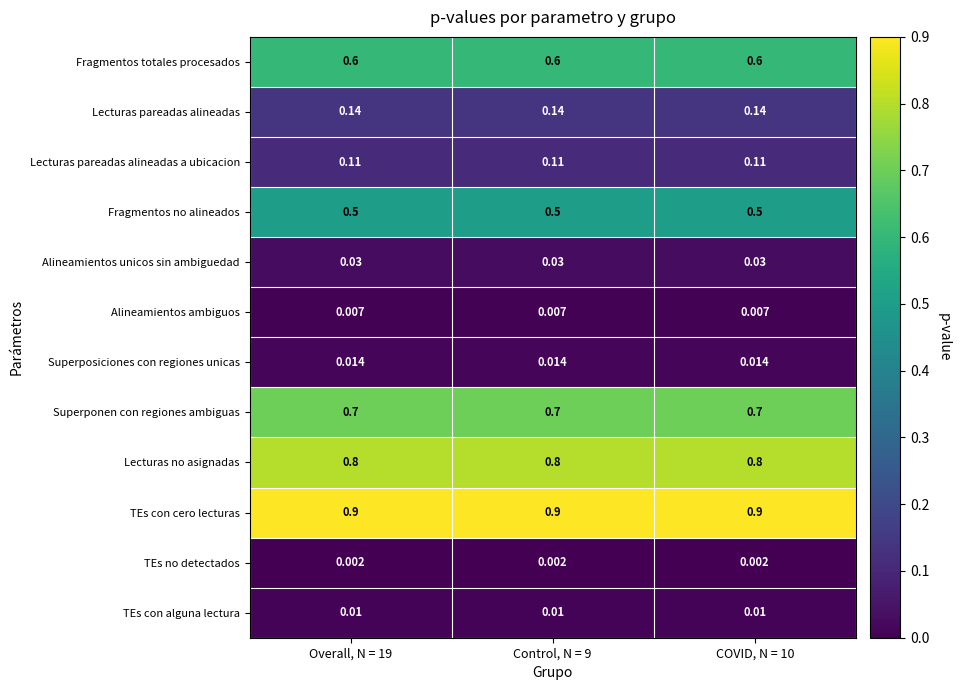

Which series has the largest total across all categories?

TEs con cero lecturas